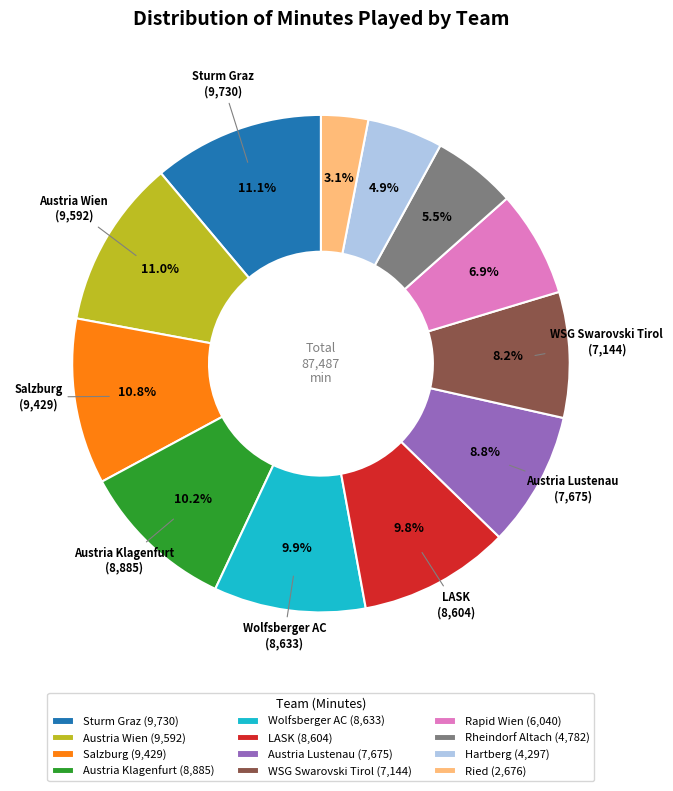

Is Rapid Wien (6,040) the majority of the pie?

No